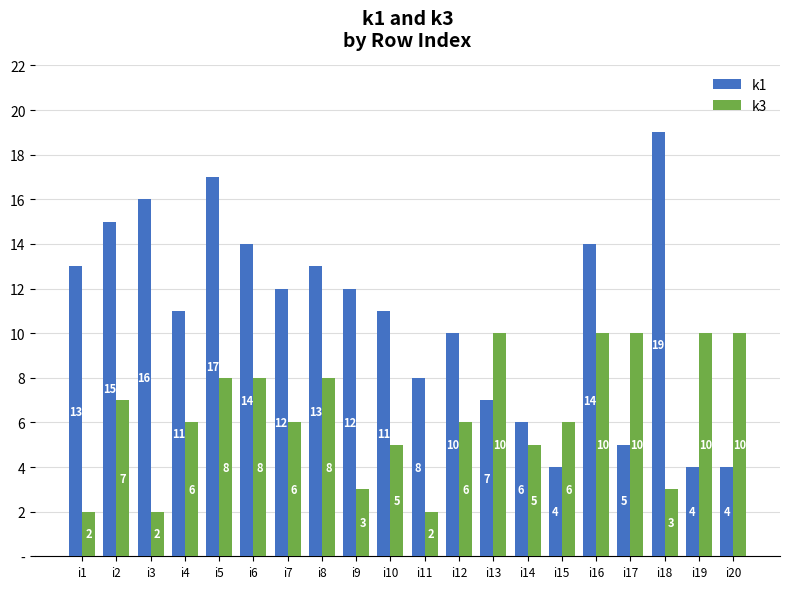

What is the value of the k3 bar at the 6th from the left?

8